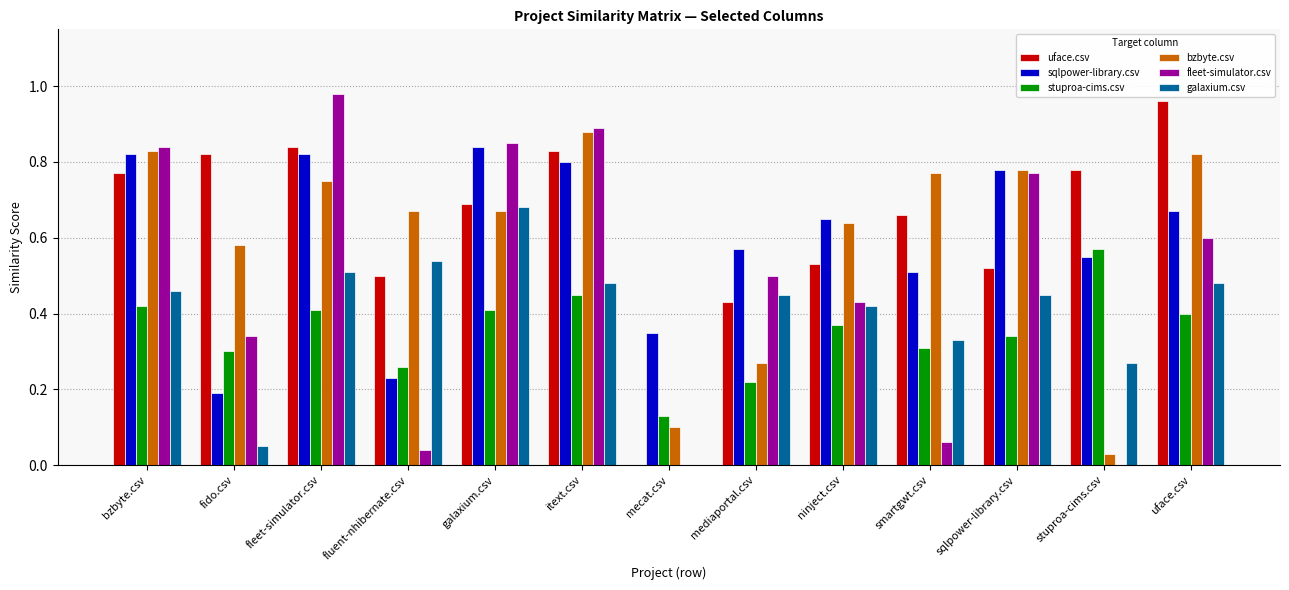

How many distinct data groups are displayed?

6